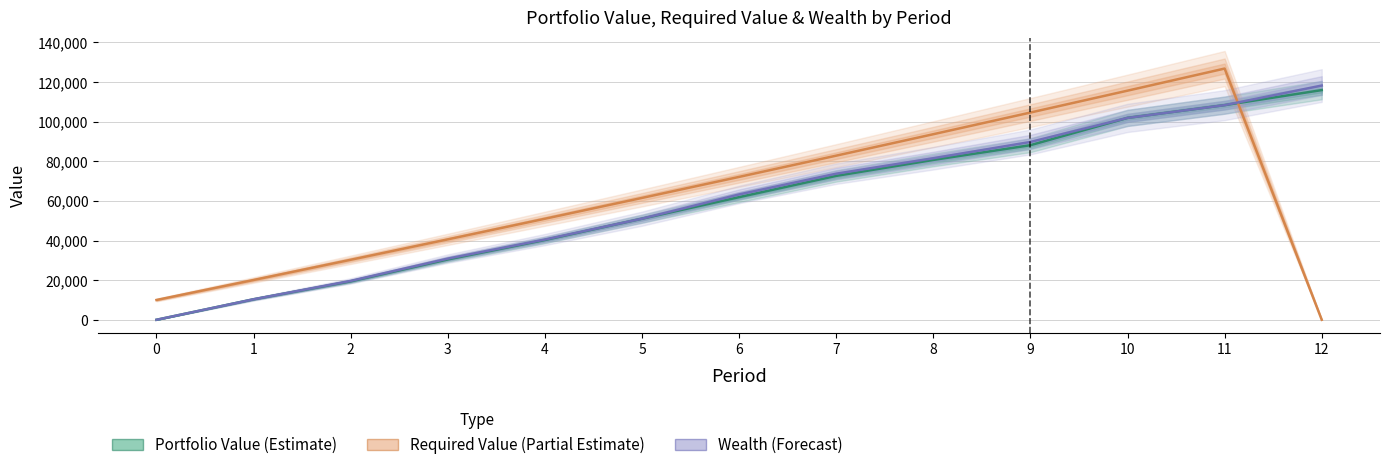

Reading left to right, list all the values displayed in this chart.

Portfolio Value: 0=0.0	1=10361.2	2=19399.7	3=30473.3	4=40275.3	5=51040.8	6=61908.6	7=72649.9	8=80704.7	9=88138.4	10=101918.3	11=108359.6	12=115949.6
Required Value: 0=10000.0	1=20100.0	2=30301.0	3=40604.0	4=51010.1	5=61520.2	6=72135.4	7=82856.7	8=93685.3	9=104622.1	10=115668.3	11=126825.0	12=0.0
Wealth: 0=0.0	1=10361.2	2=19621.8	3=30878.1	4=40508.7	5=51040.8	6=63282.7	7=73756.3	8=81563.3	9=89775.2	10=101918.3	11=108359.6	12=118255.0